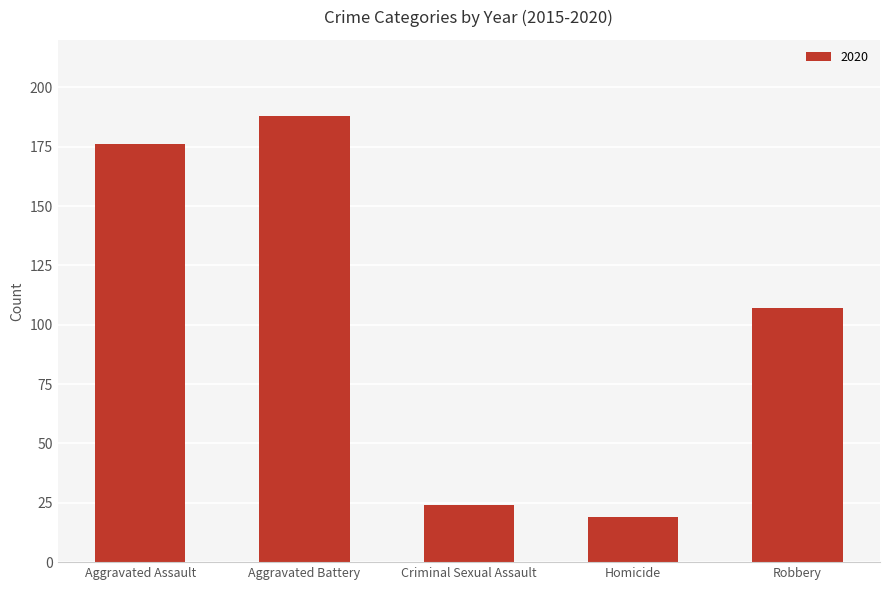

Which label corresponds to the smallest value in the chart?

Homicide